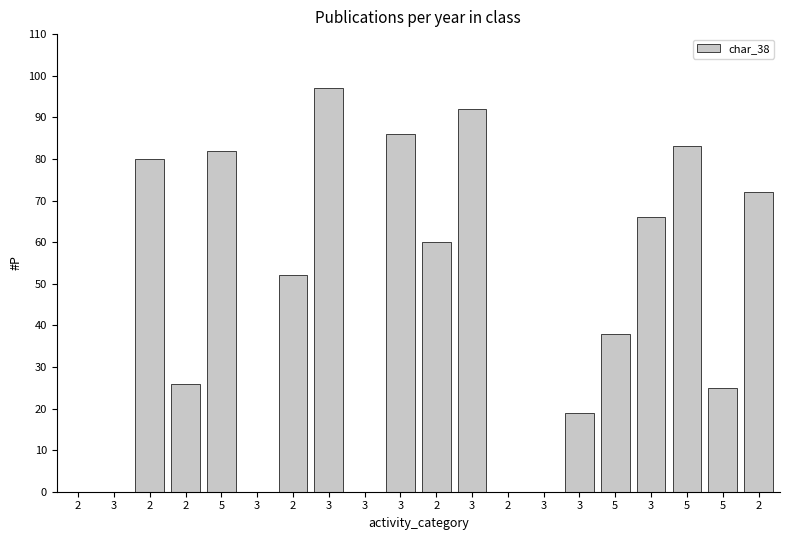

What is the difference between the maximum and minimum values?

97